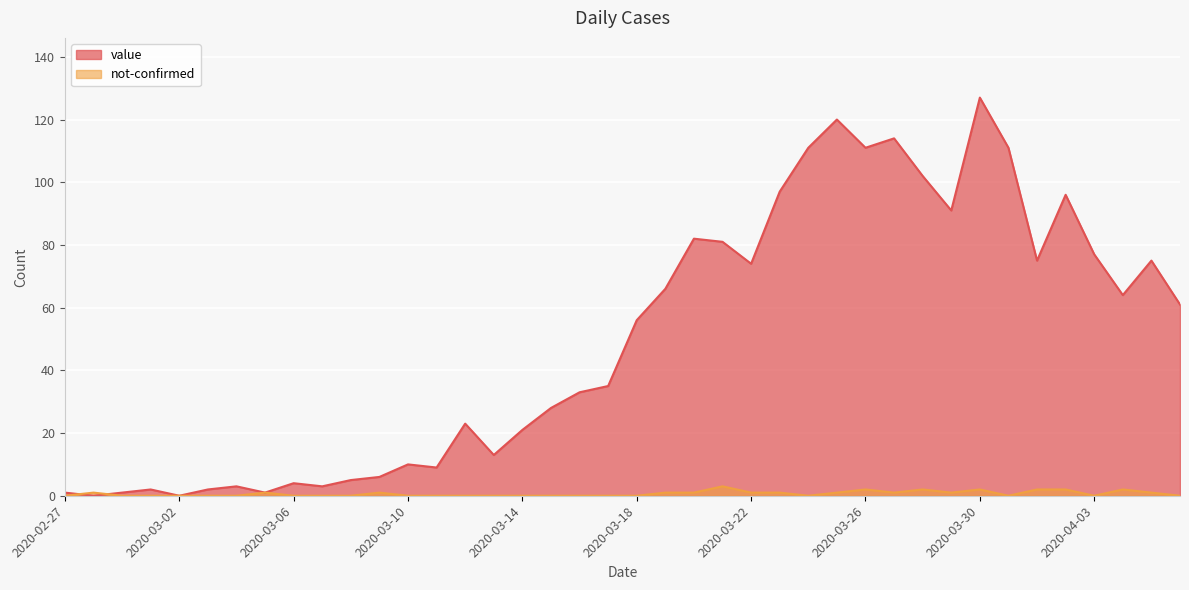

What are all the series names shown in the legend?

value, not-confirmed